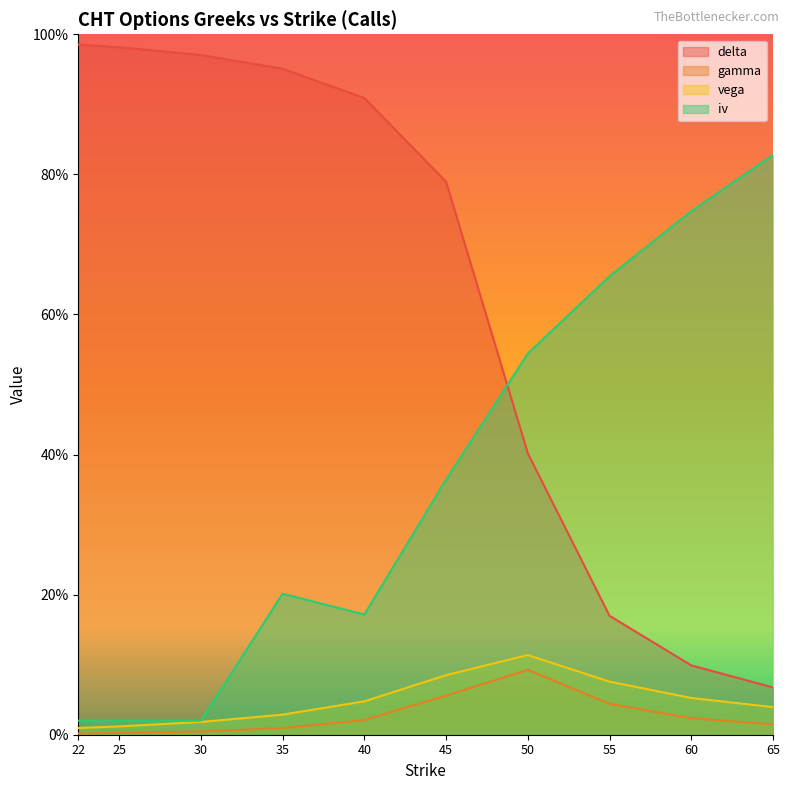

What is the label of the 8th point from the left?

55.0